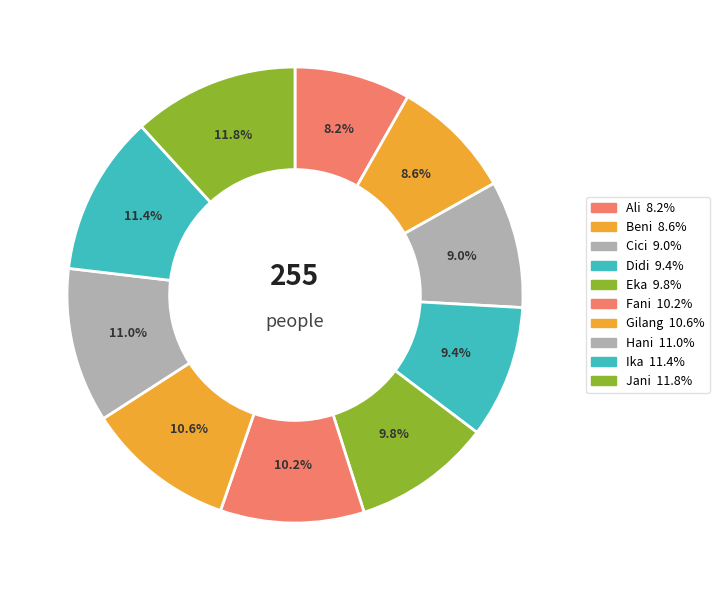

How many slices are in this pie chart?

10